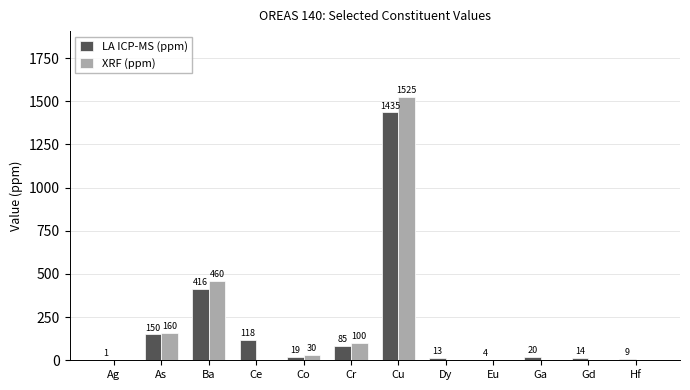

At which category is the sum across all series the highest?

Cu